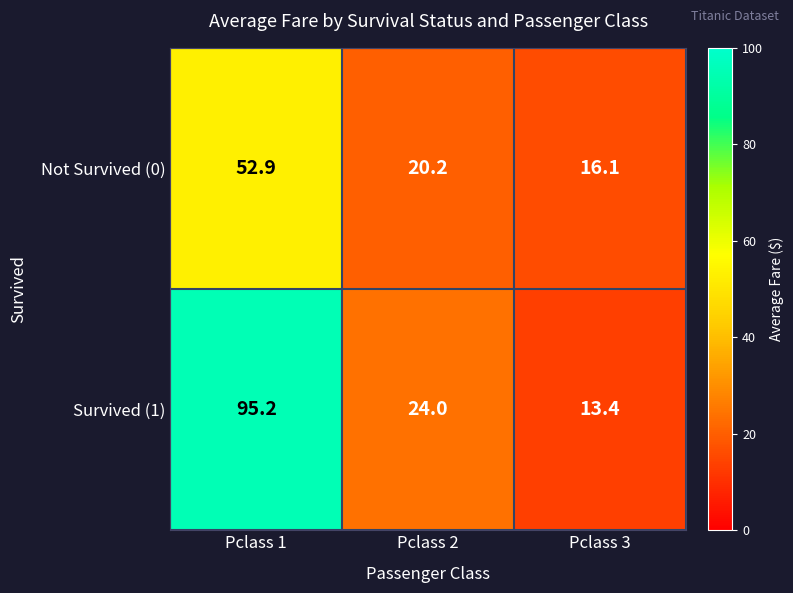

What is the total value across all series at Pclass 1?

148.1